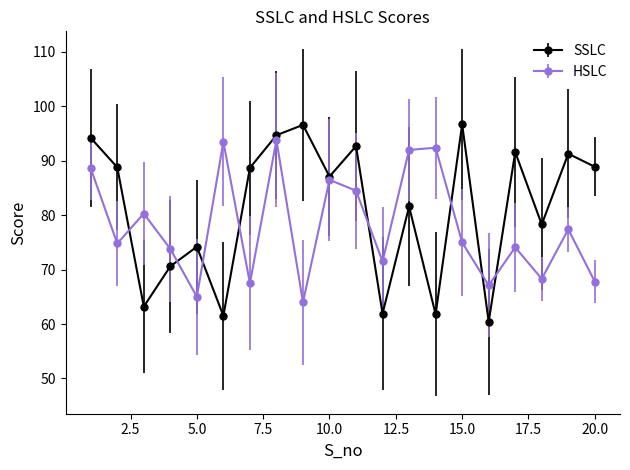

How many lines are shown in the chart?

2